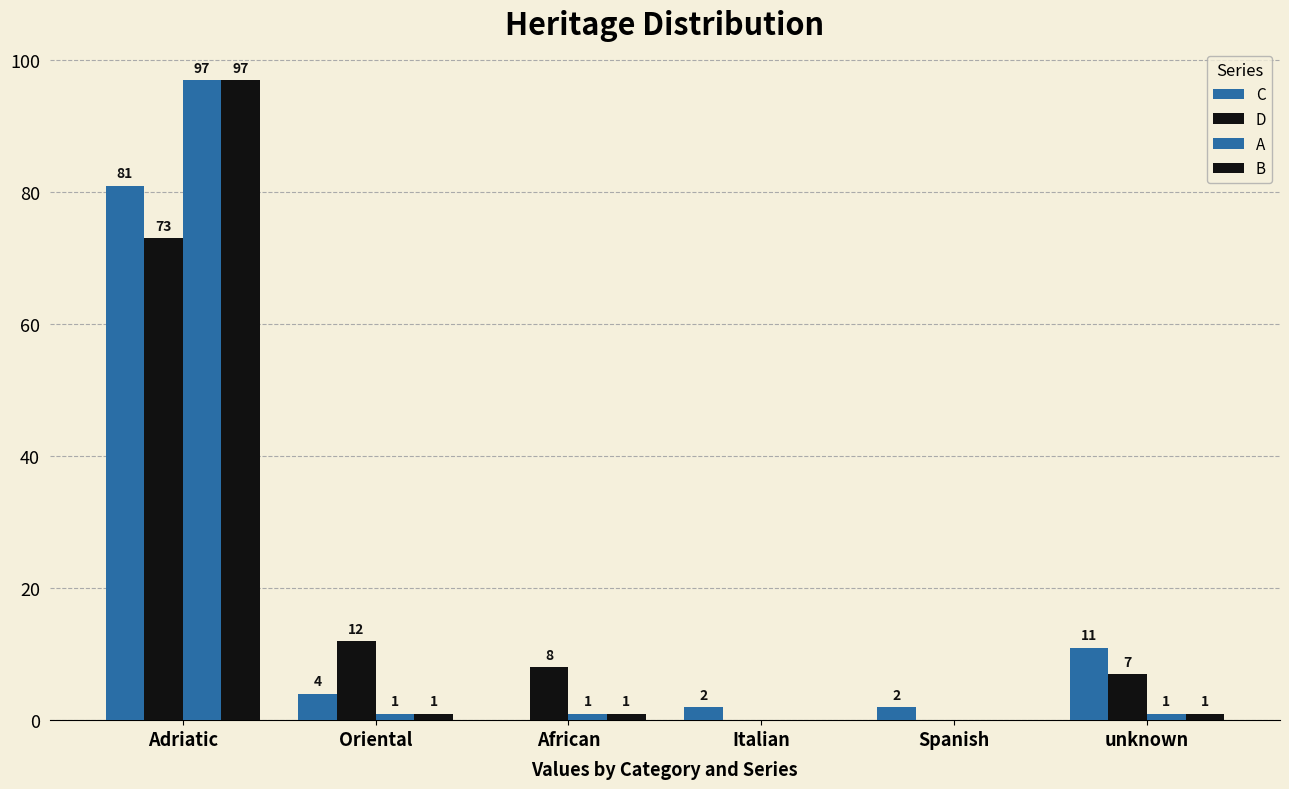

At which category is the sum across all series the highest?

Adriatic